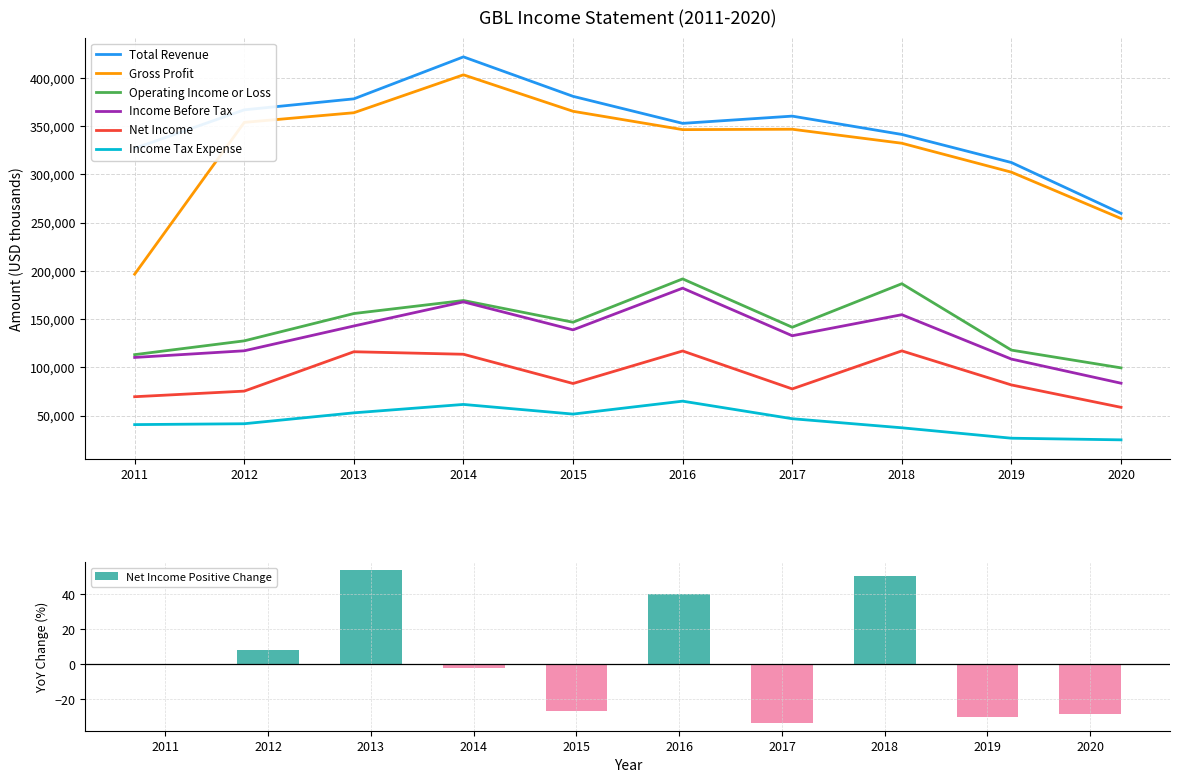

Which series has the largest range (max minus min)?

Gross Profit